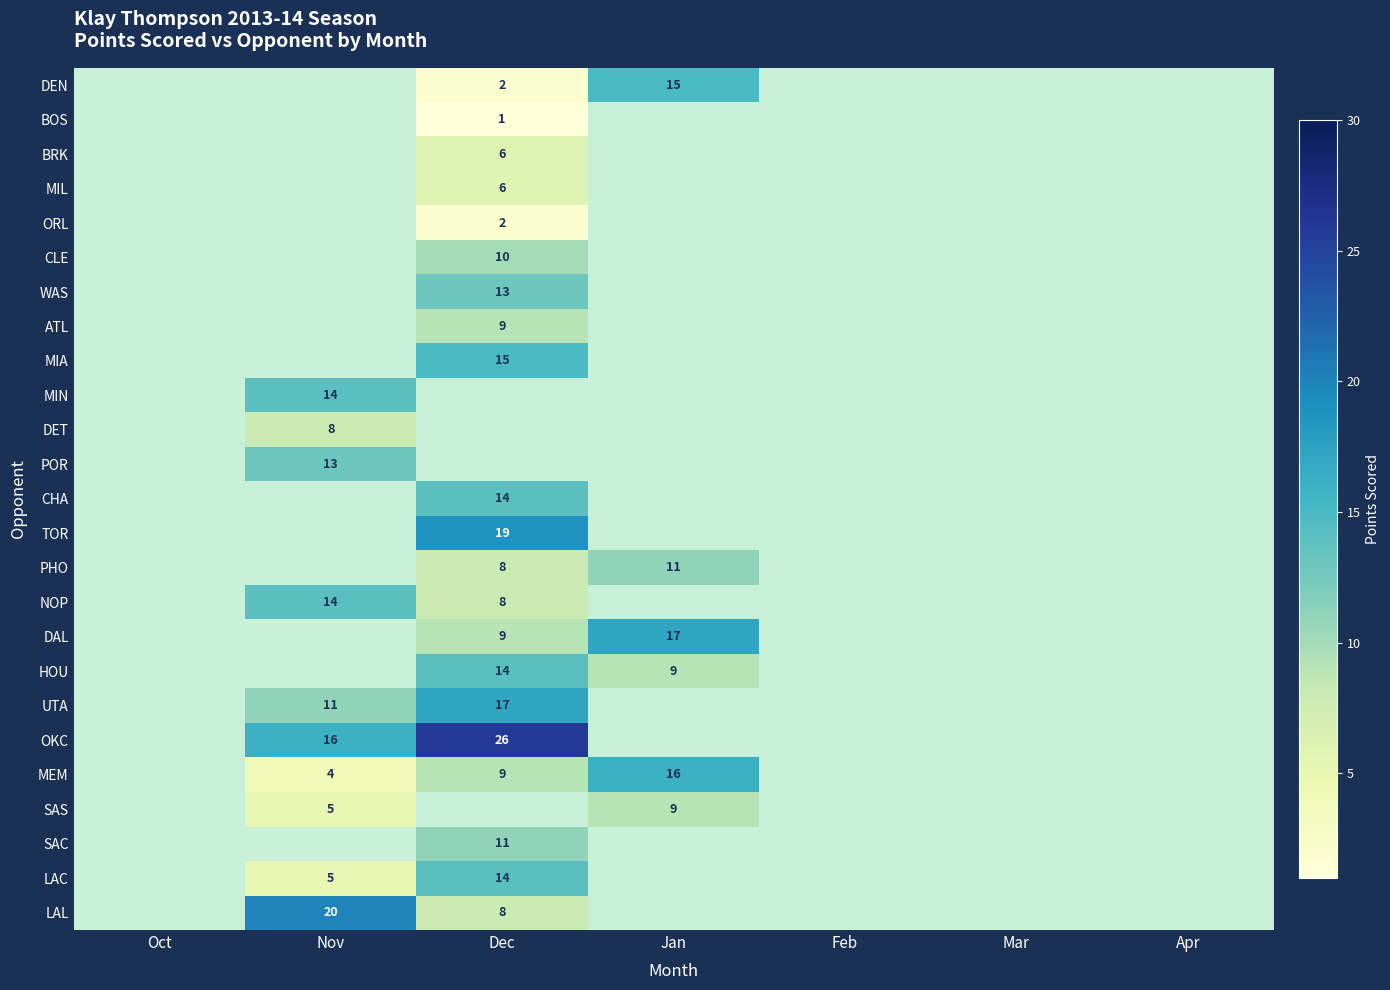

Is the value of BRK at Dec greater than the value of SAS at Nov?

Yes